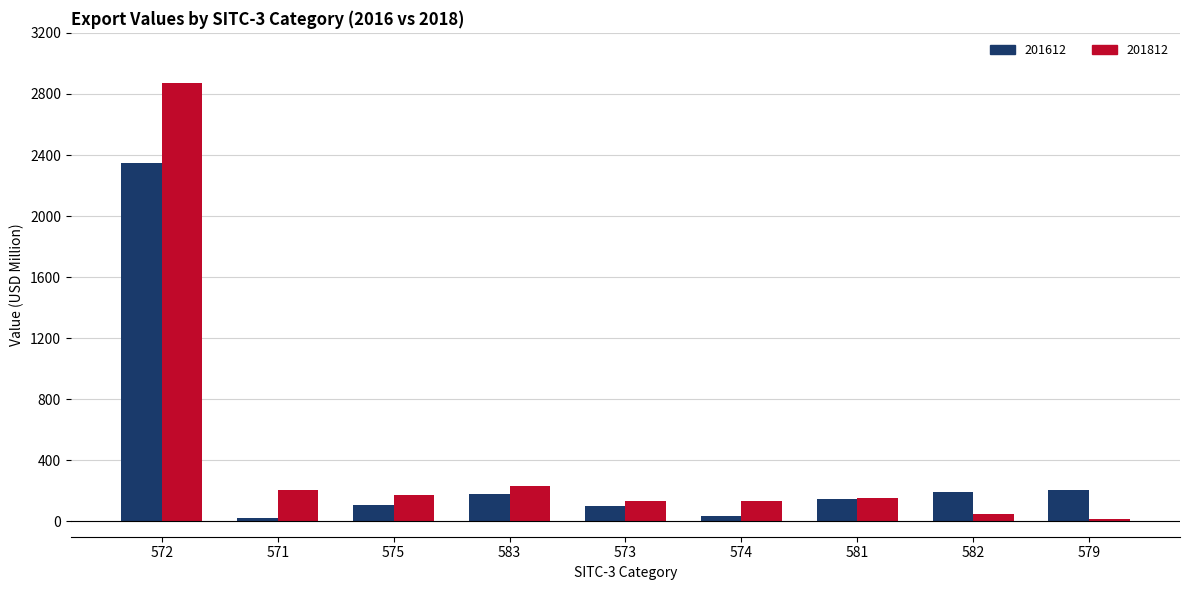

Is the value of 201612 at 572 greater than the value of 201812 at 579?

Yes